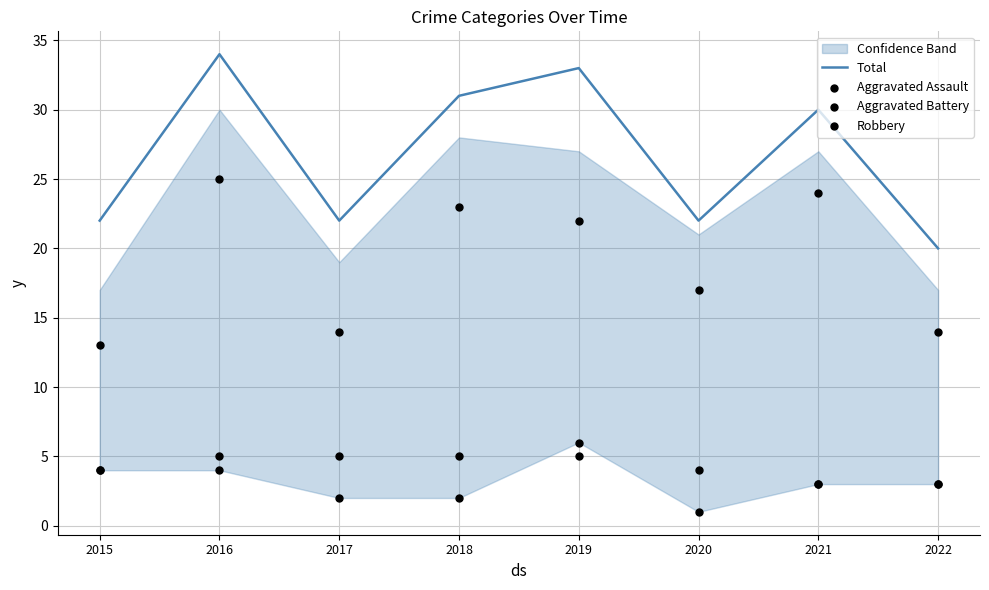

At which label is Total closest to 27?

2021